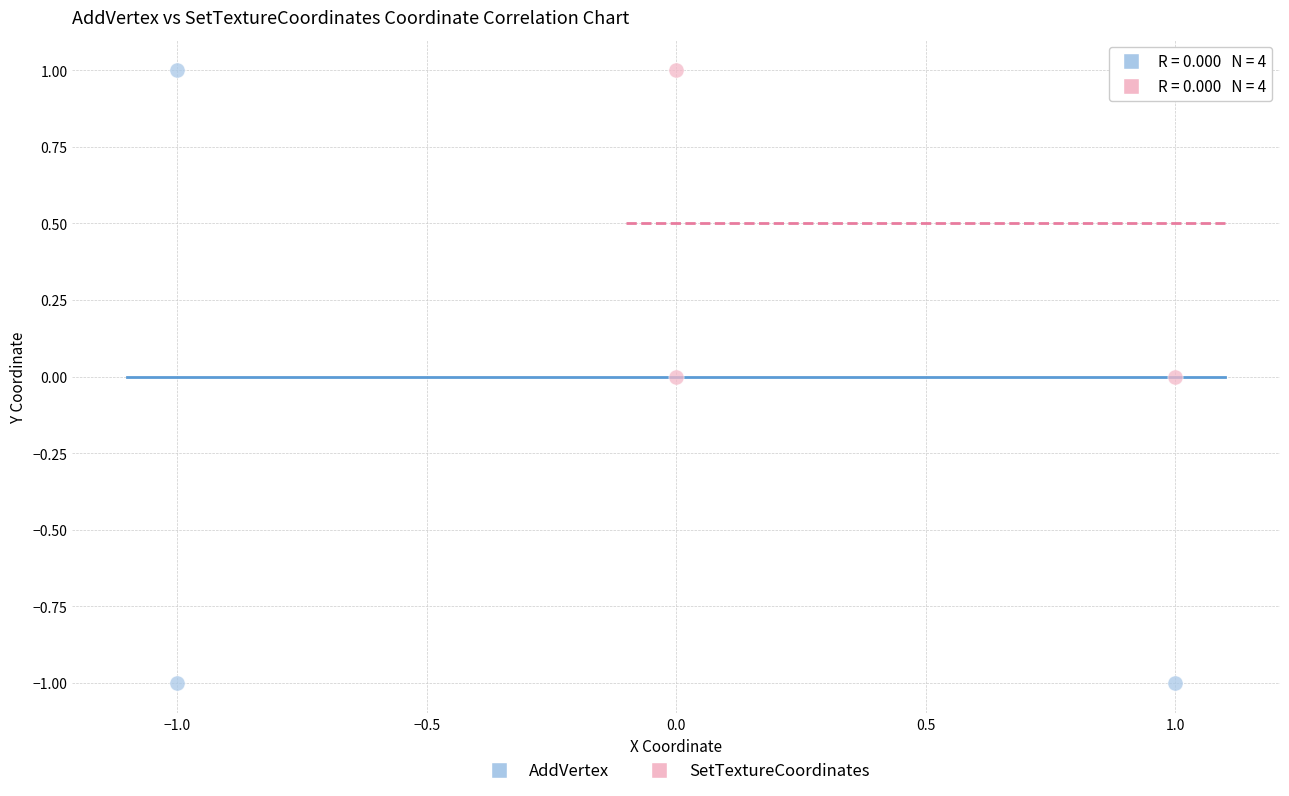

Which series reaches the minimum Y coordinate?

AddVertex